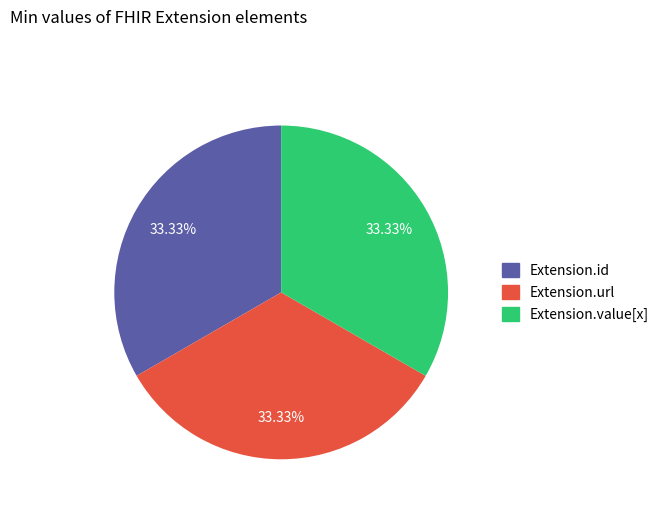

Does any single category account for the majority?

No